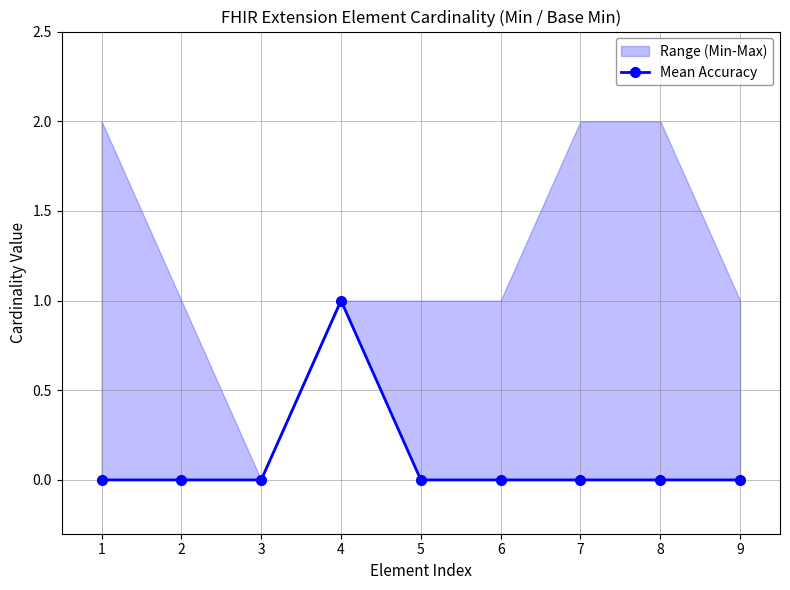

Reading right to left, extract all data points from this chart.

0	0	0	0	0	1	0	0	0